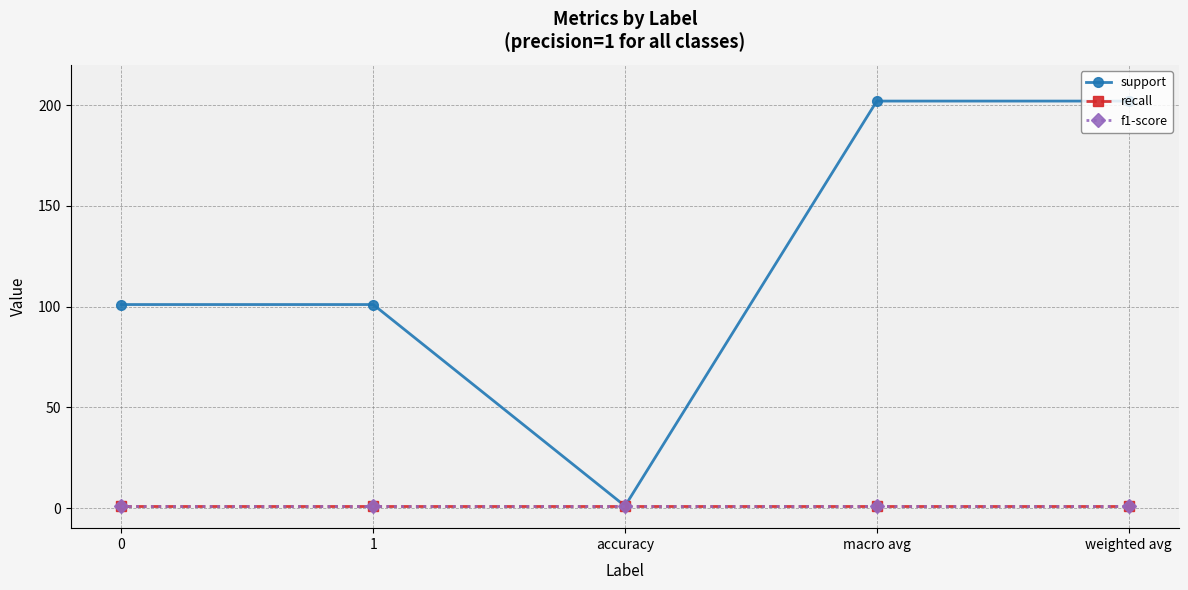

Is this an area chart (filled region under the line)?

No